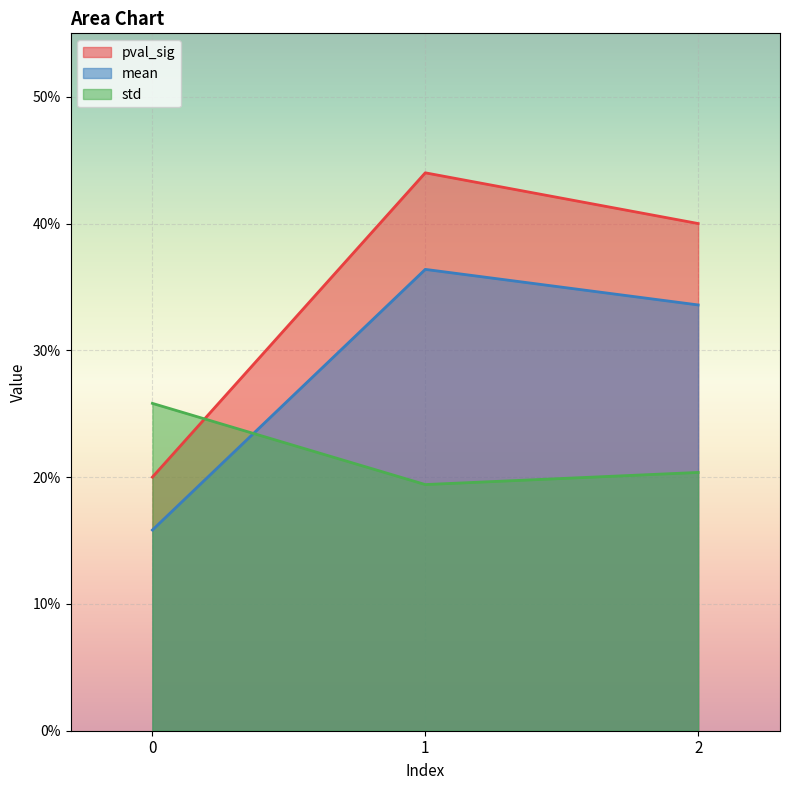

How many pval_sig values are between 0 and 1?

3